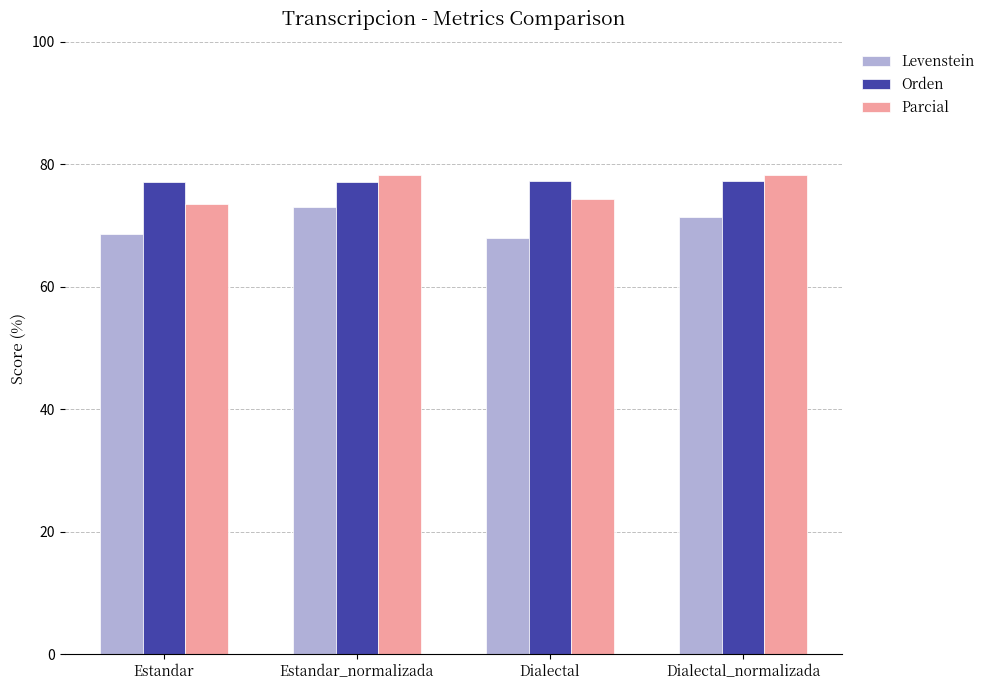

What is the spread (max minus min) of values at Dialectal?

9.3